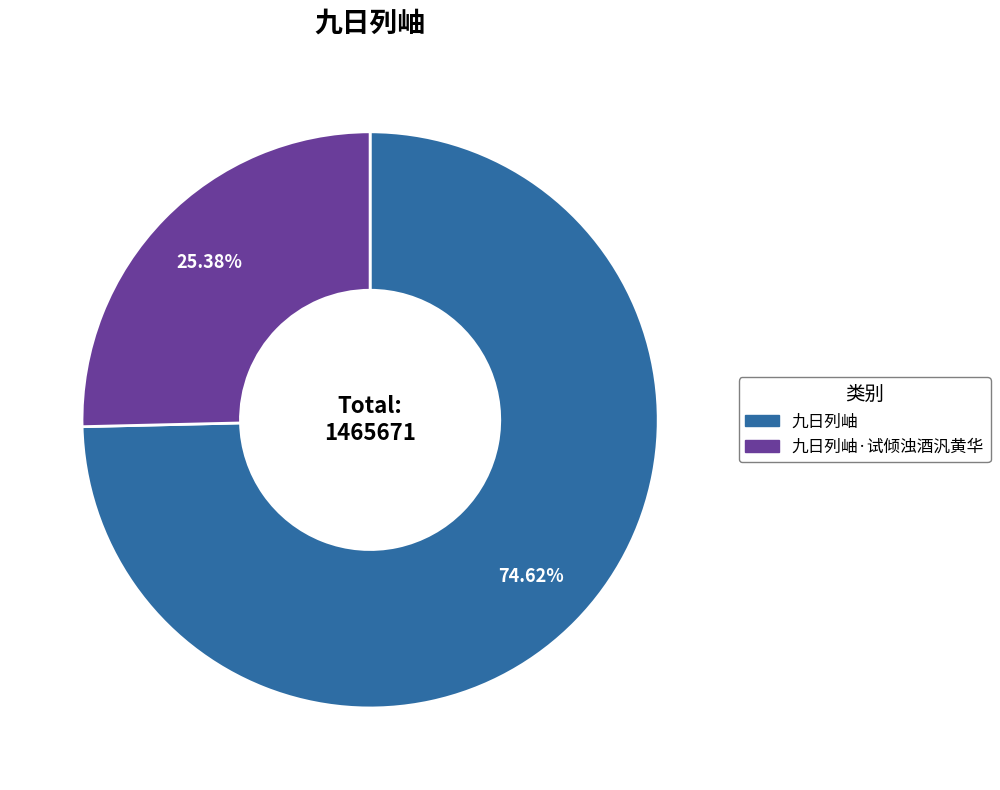

Is there a majority slice in this chart?

Yes